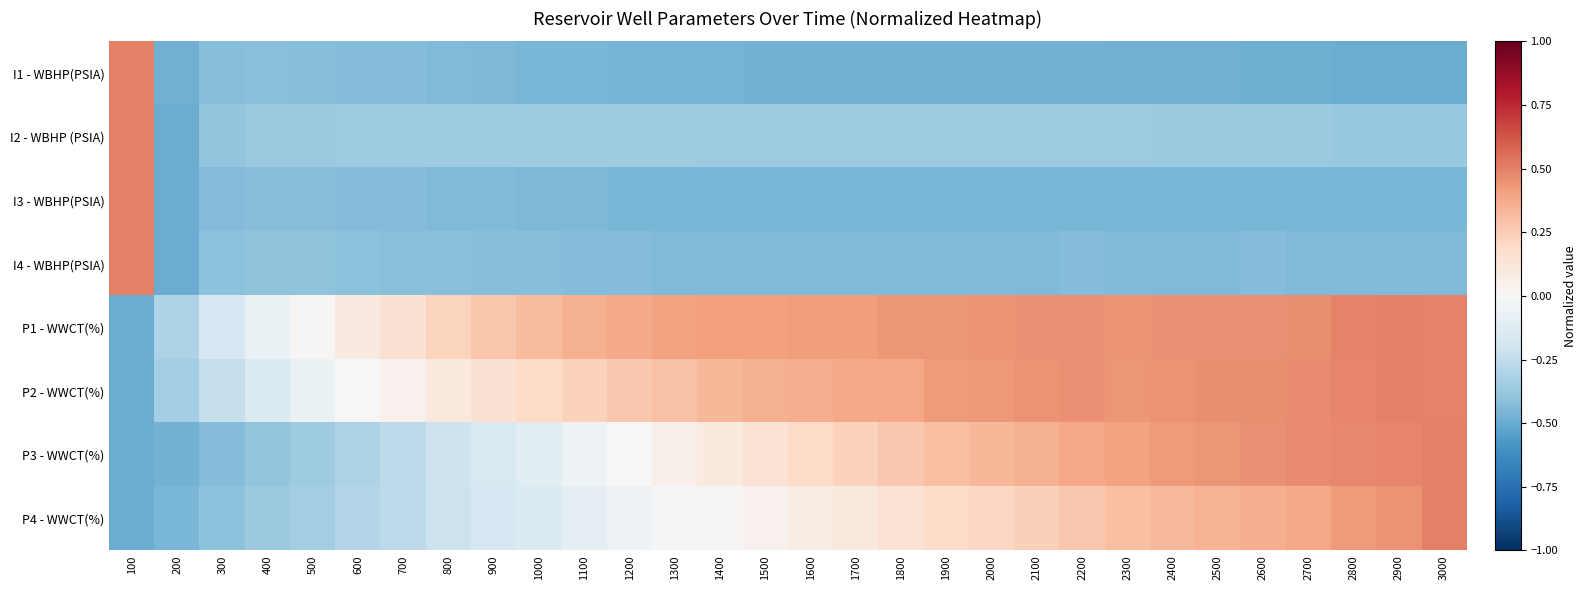

At which category does the chart reach its minimum across all series?

3000